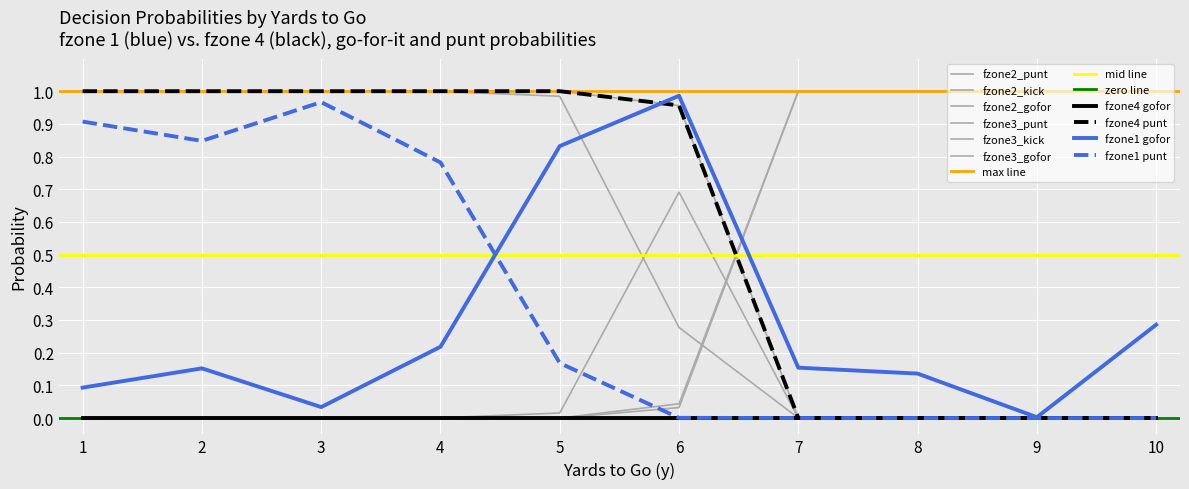

Does the chart display data point markers on the line(s)?

No